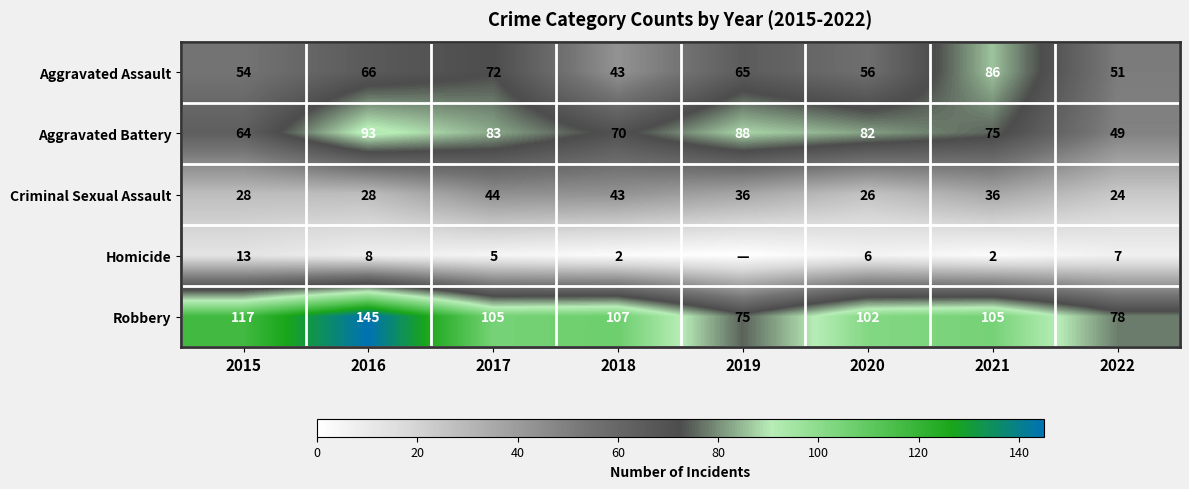

How many data points does each series have?

8